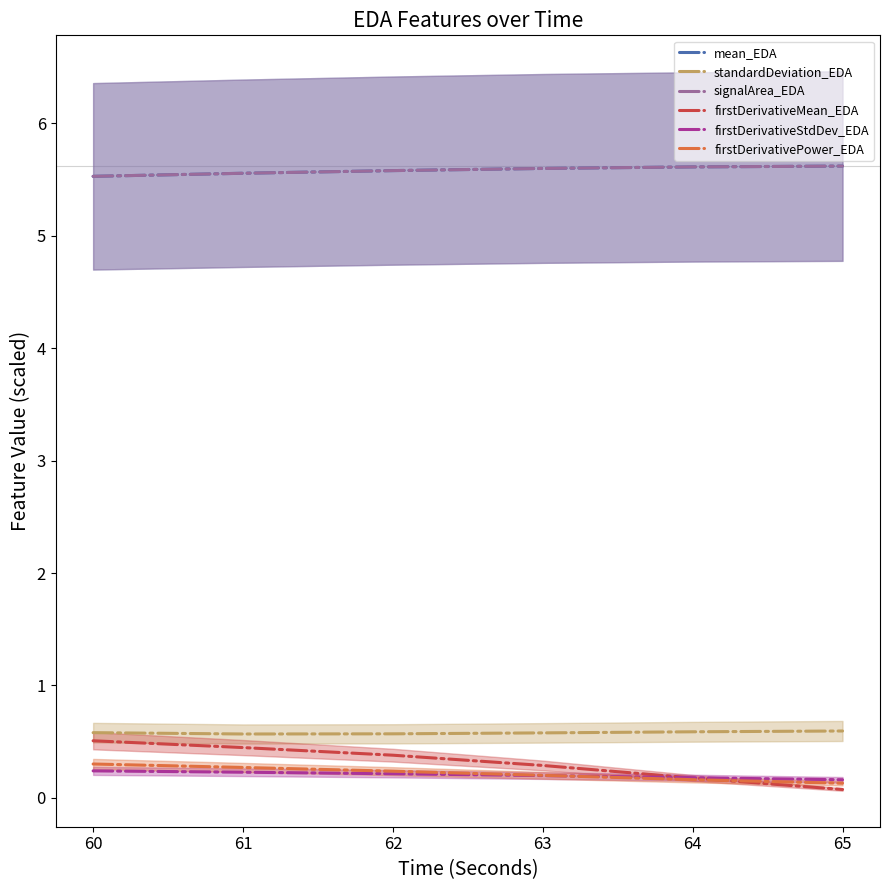

Does the chart have visible grid lines?

No